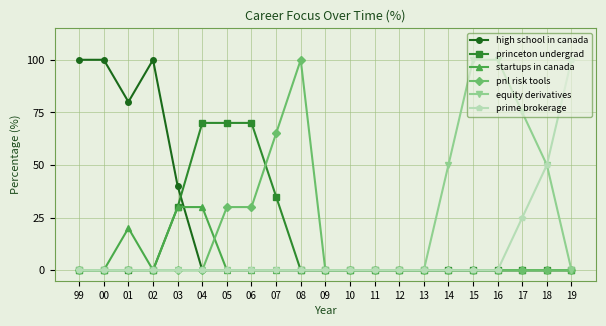

What is the label of the 5th point from the right?

15